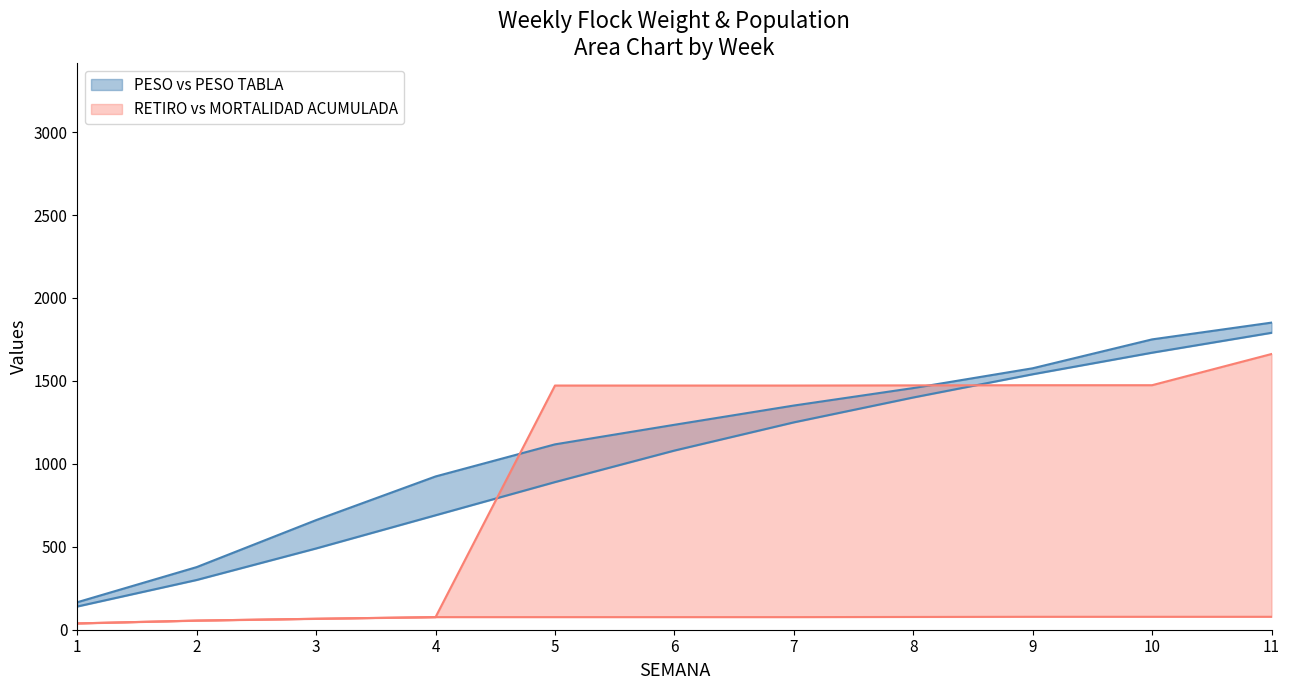

What is the difference between the maximum and minimum values in the PESO TABLA series?

1650.0